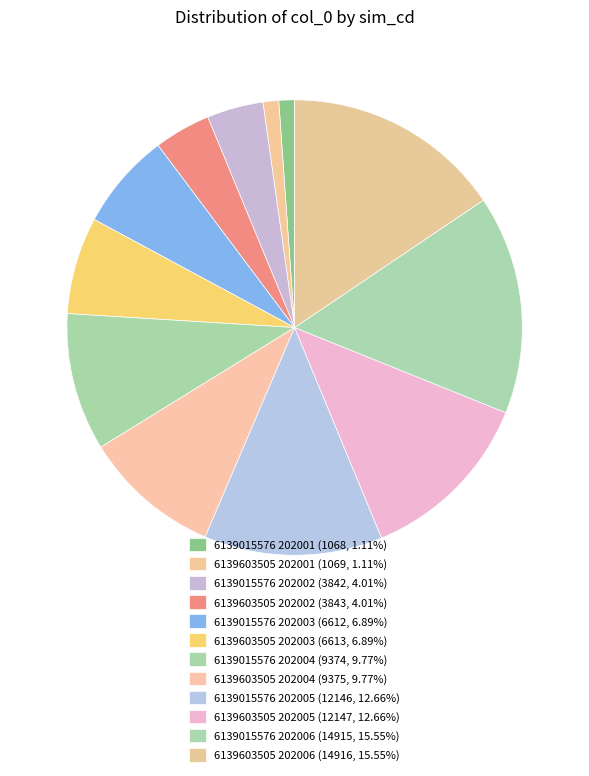

To the nearest percent, what portion does 6139015576 202003 represent?

7%